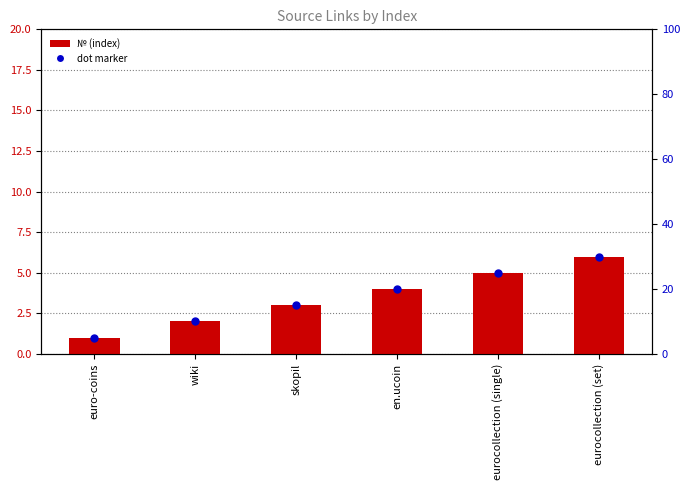

What is the change in value from wiki to en.ucoin?

+2